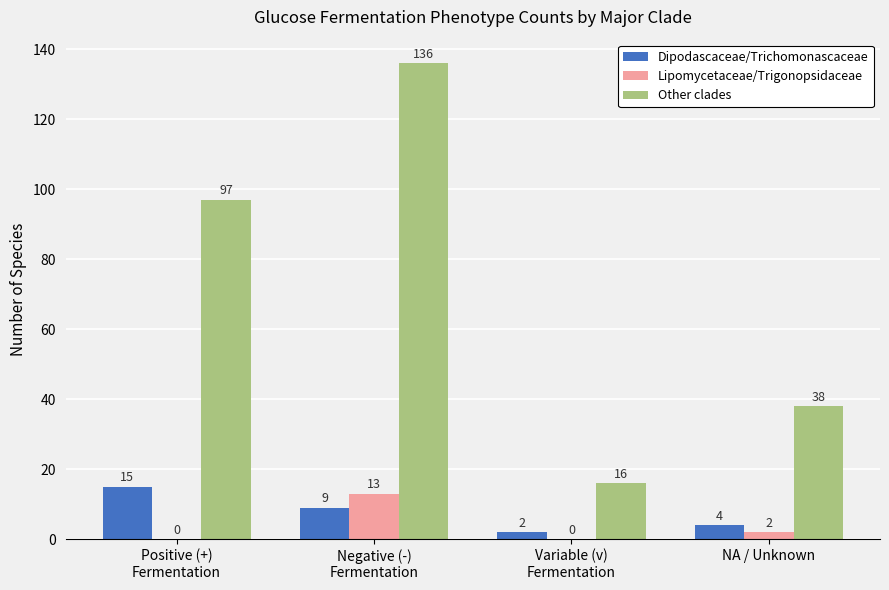

Where is Lipomycetaceae/Trigonopsidaceae nearest to the value 6?

NA / Unknown